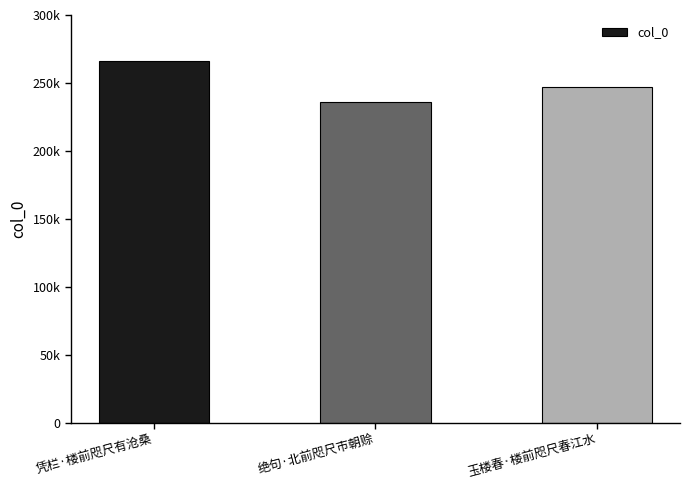

What is the difference between the values at 绝句·北前咫尺市朝赊 and 凭栏·楼前咫尺有沧桑?

29918